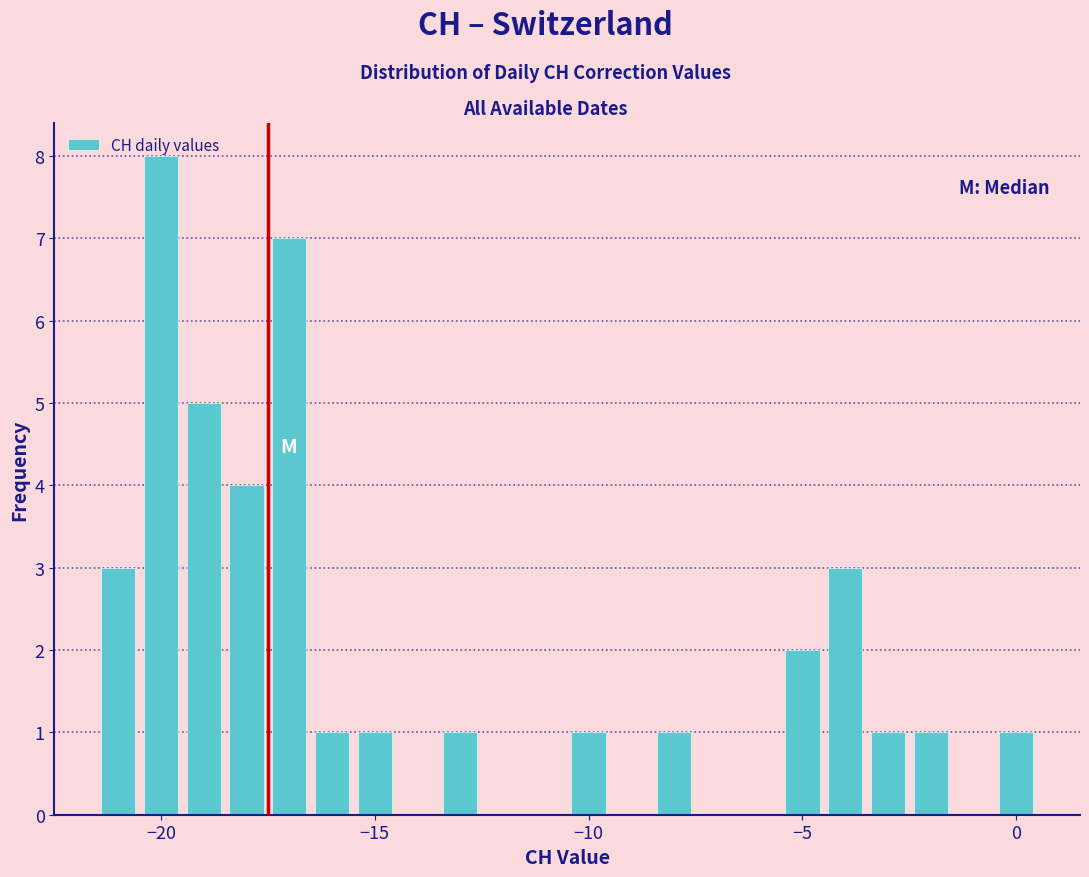

Read against the x-axis, roughly where is the centre of the tallest bar?

-20.0